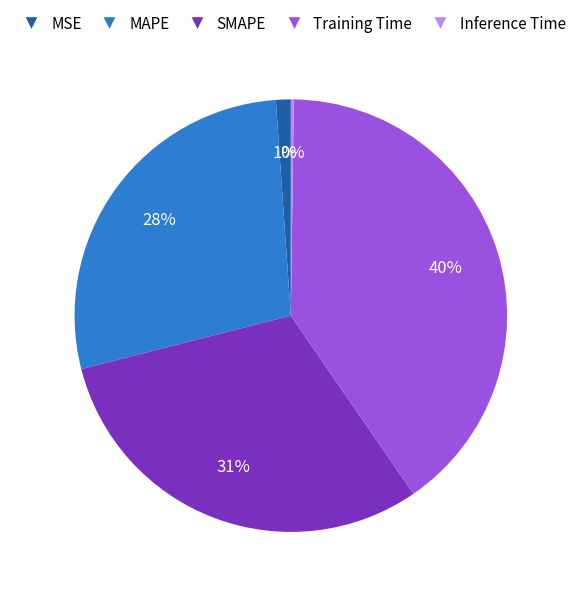

To the nearest percent, what is the difference between the MSE and MAPE slice percentages?

27%